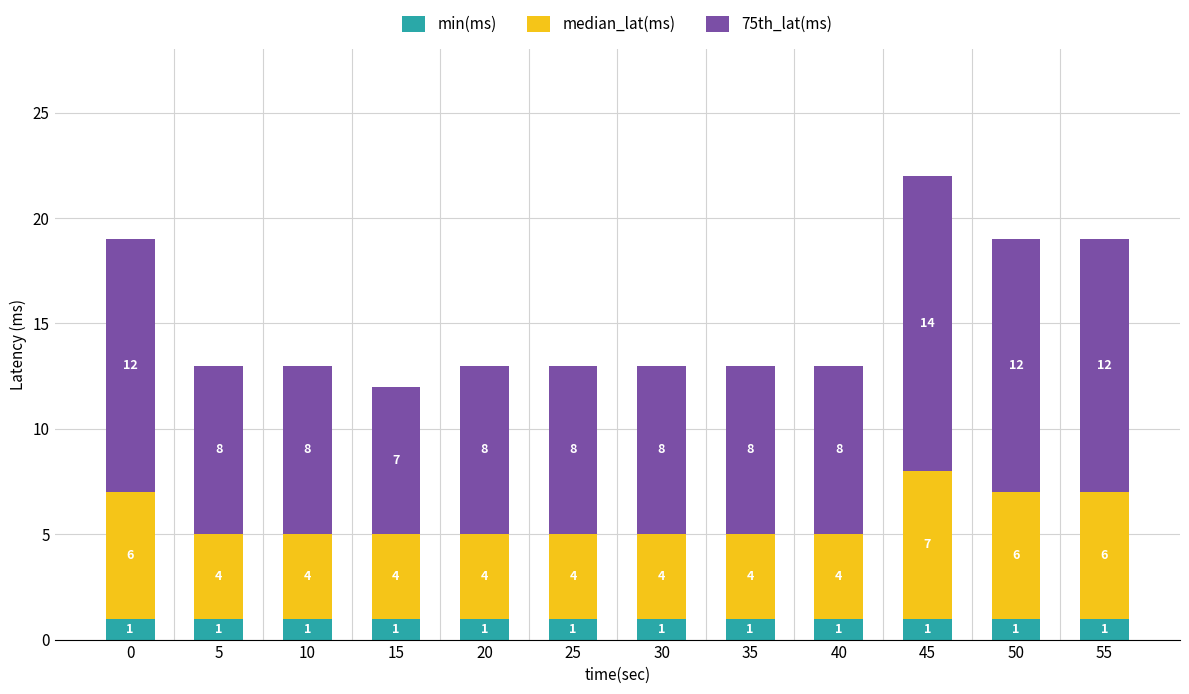

What is the total value across all series at 50?

19